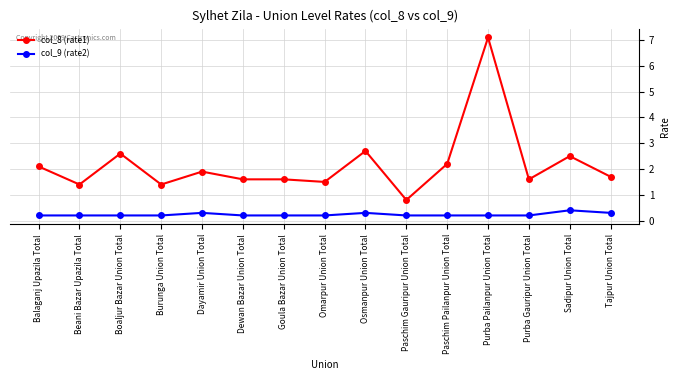

The value of col_9 (rate2) at Tajpur Union Total is 0.3. True or false?

True